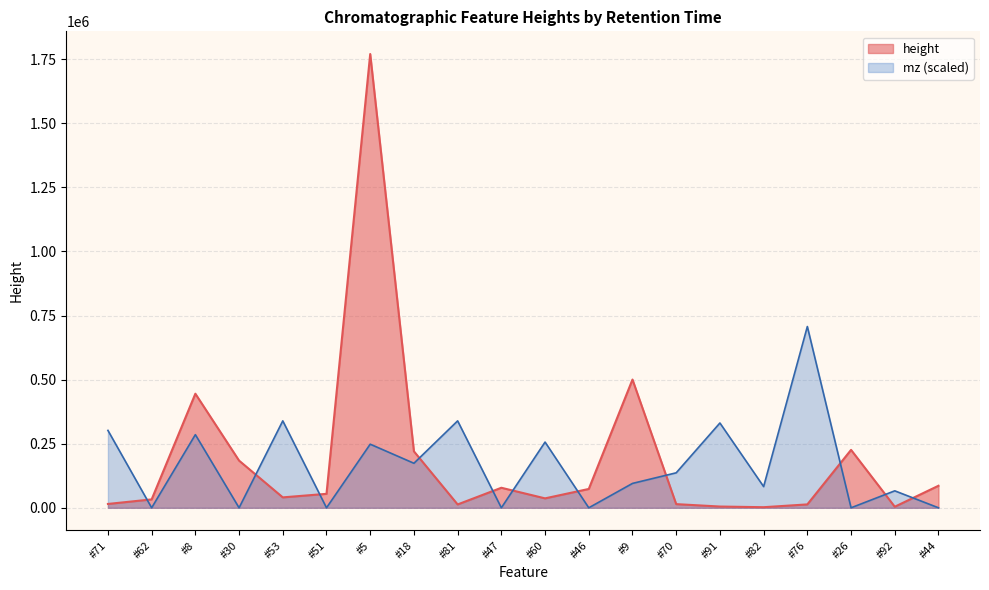

What position from the left is #91?

15